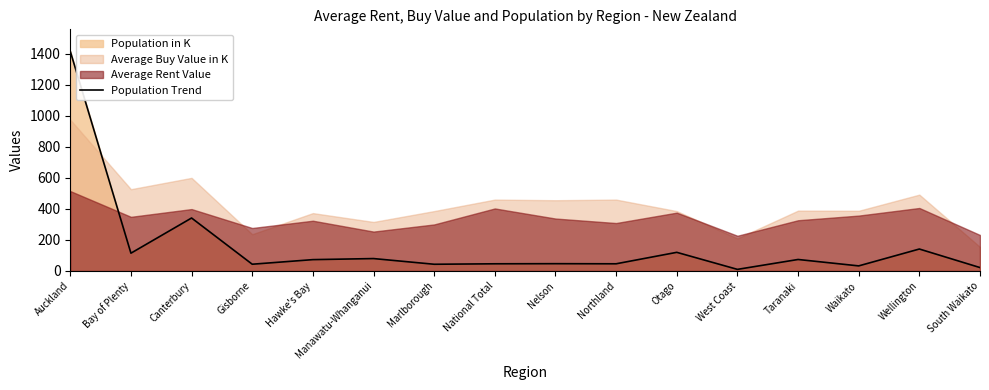

Rank the categories by value from highest to lowest.

Auckland, Canterbury, Wellington, Otago, Bay of Plenty, Manawatu-Whanganui, Taranaki, Hawke's Bay, Nelson, National Total, Northland, Gisborne, Marlborough, Waikato, South Waikato, West Coast